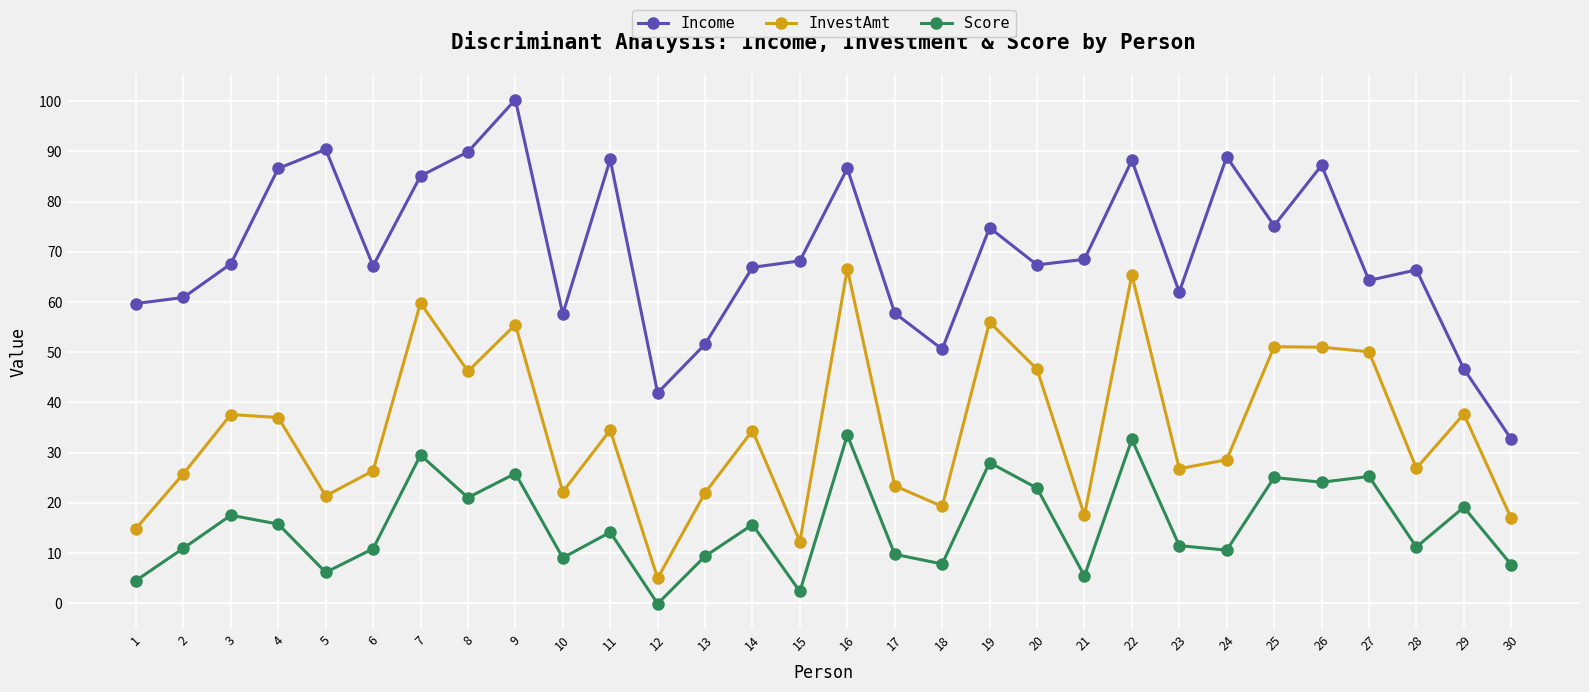

True or false: InvestAmt and Score intersect in this chart.

False